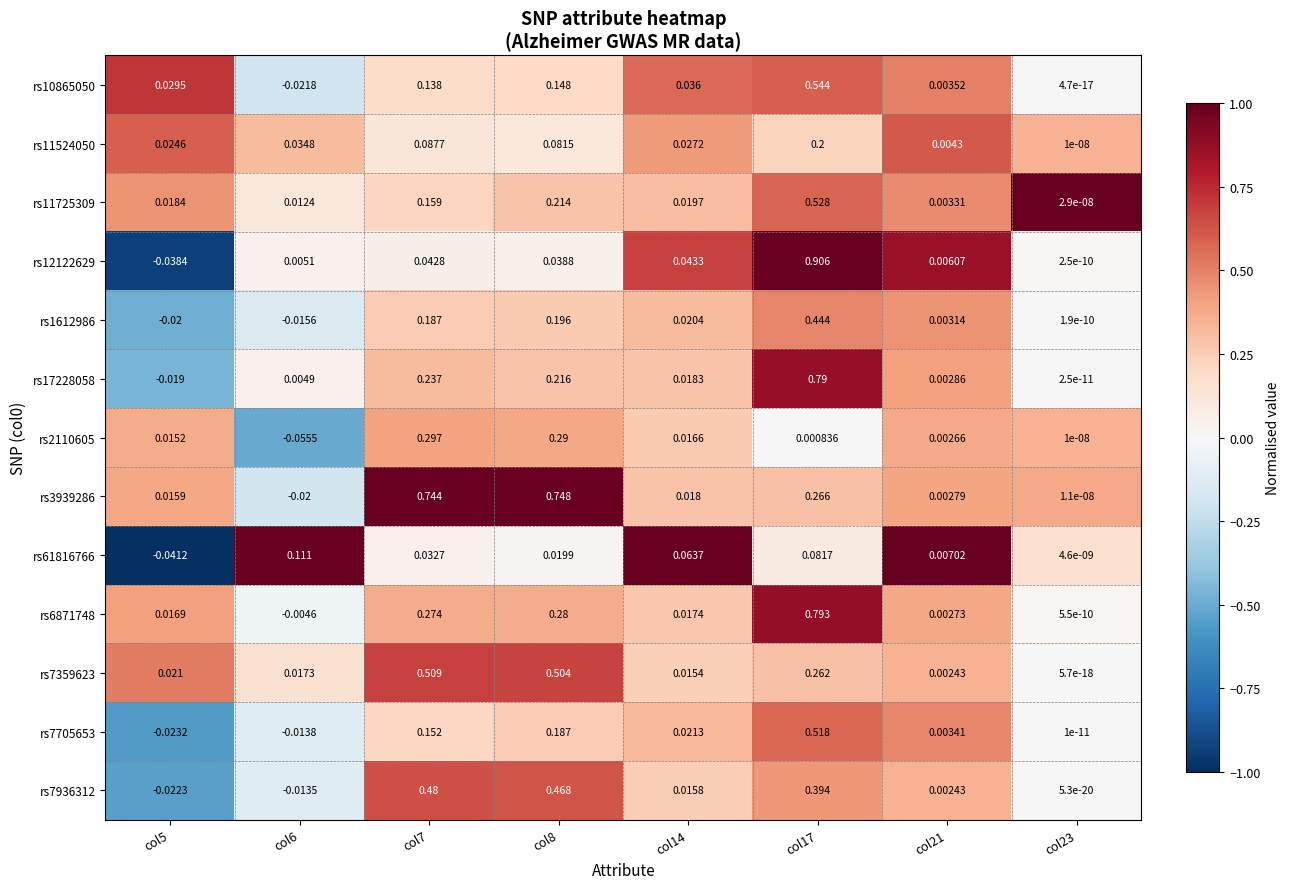

Is the value of rs7936312 at col14 greater than the value of rs10865050 at col21?

Yes